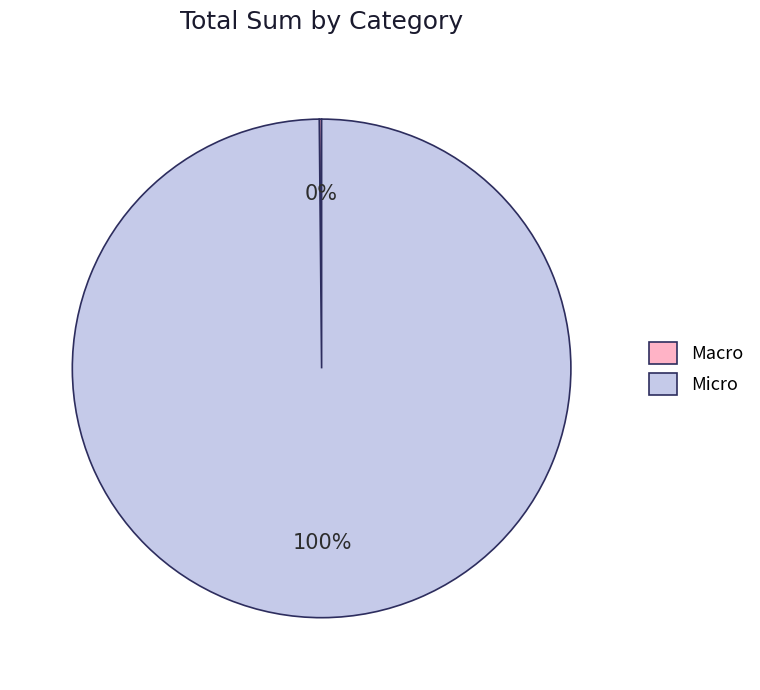

Which slice is the largest?

Micro